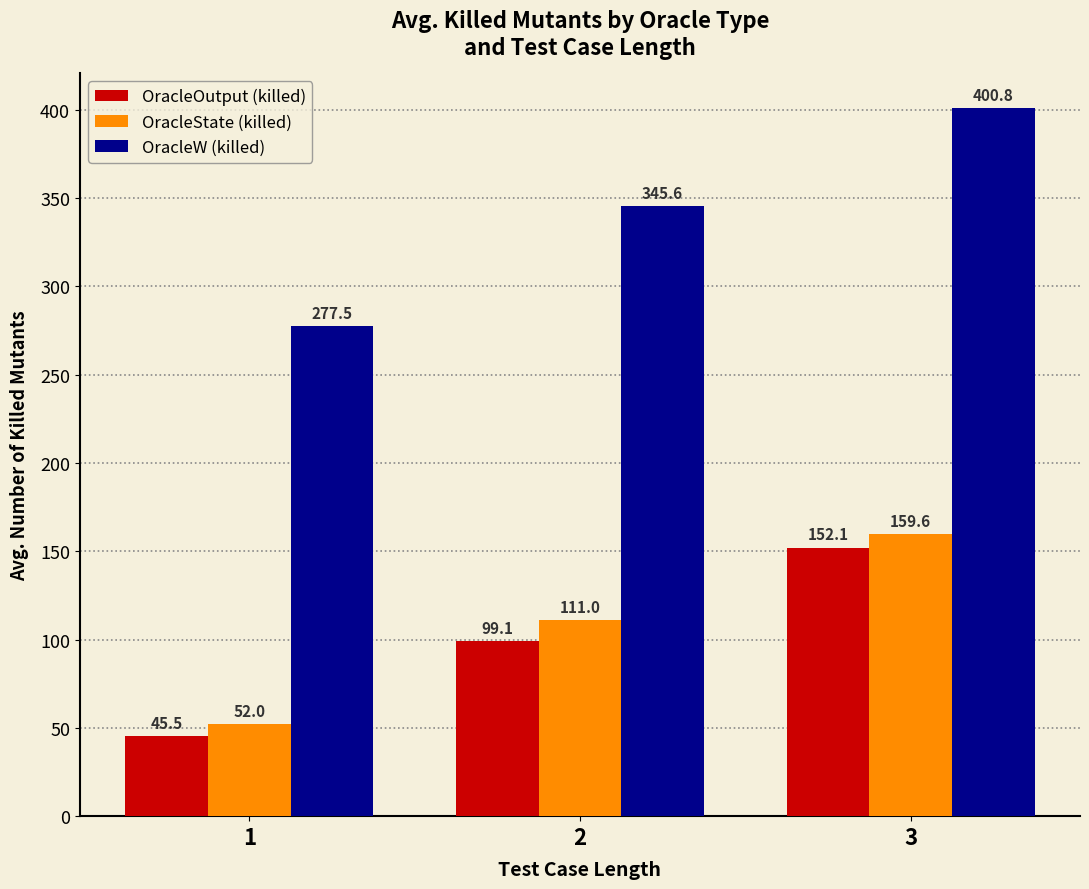

What is the difference between the highest and lowest values at 2?

246.5